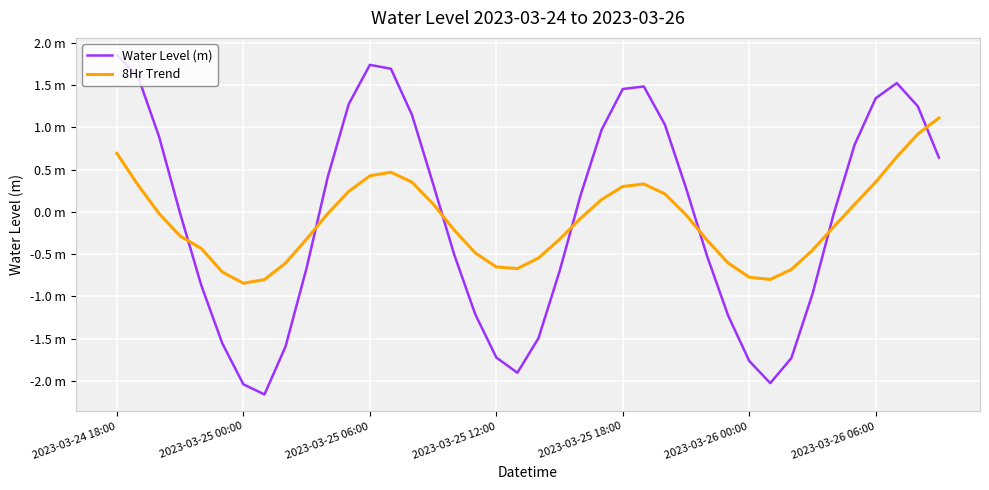

How many times do 8Hr Trend and Water Level (m) cross each other?

7